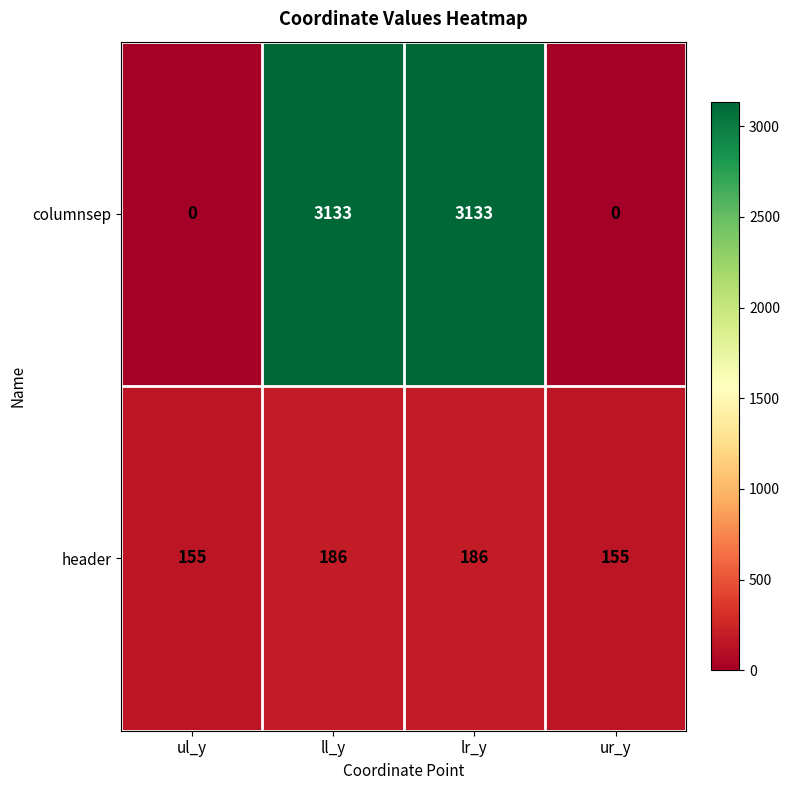

Count the columnsep values in the range 0 to 3133.

4